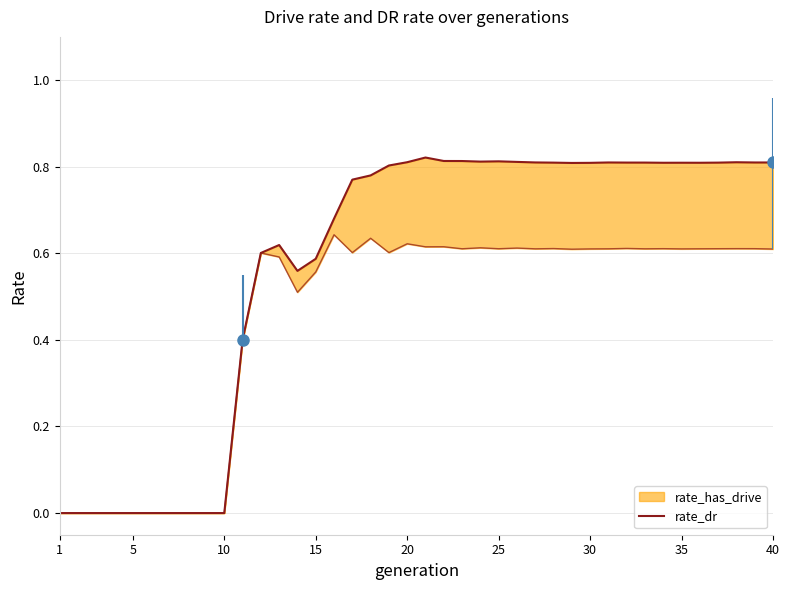

Between 19 and 29, which series saw the biggest shift?

rate_dr